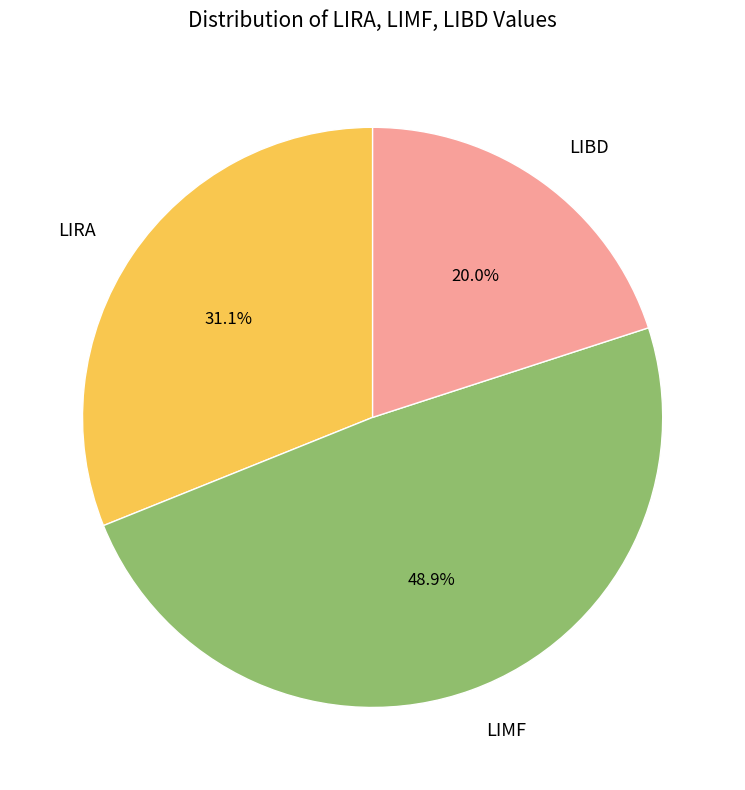

How many slices are in this pie chart?

3